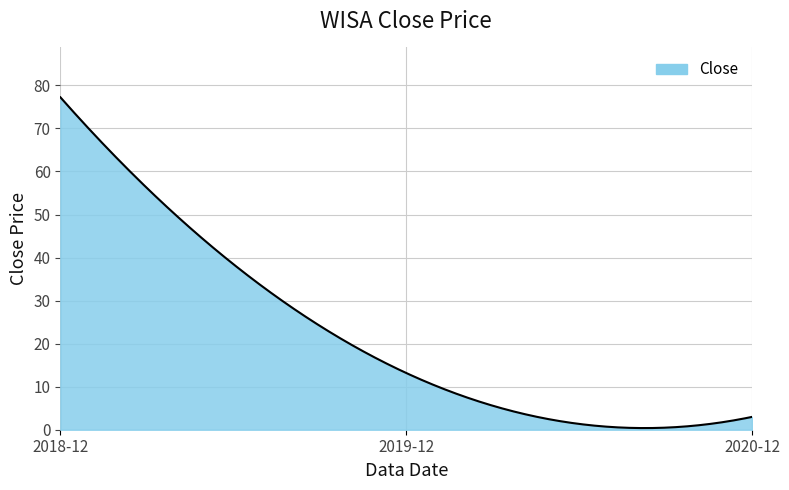

What is the greatest value displayed?

77.2